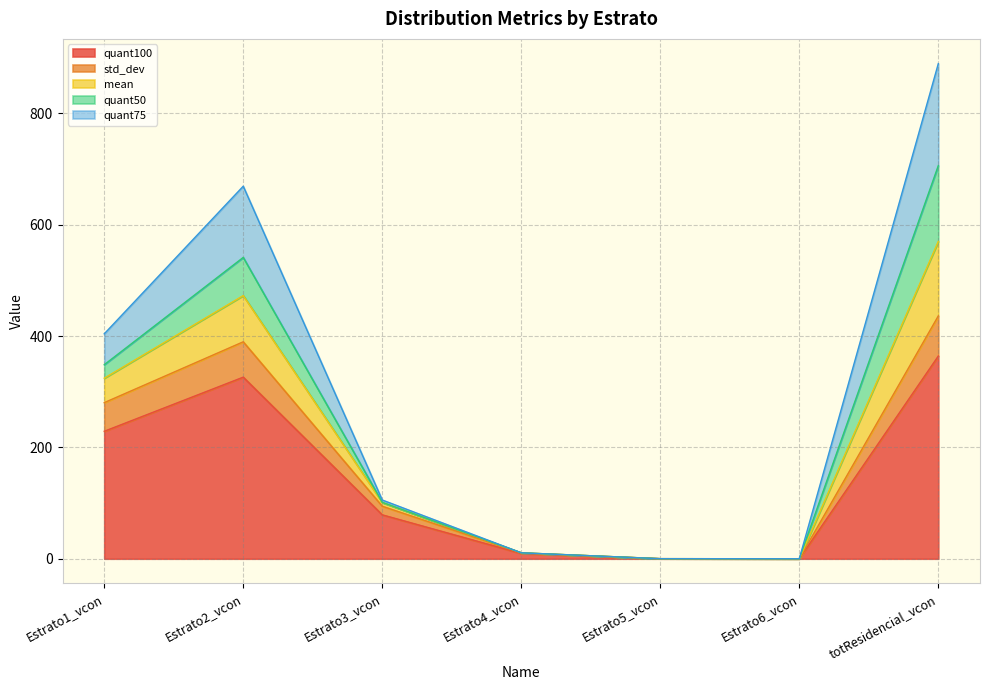

The std_dev series shows 0.0 at Estrato5_vcon. True or false?

False